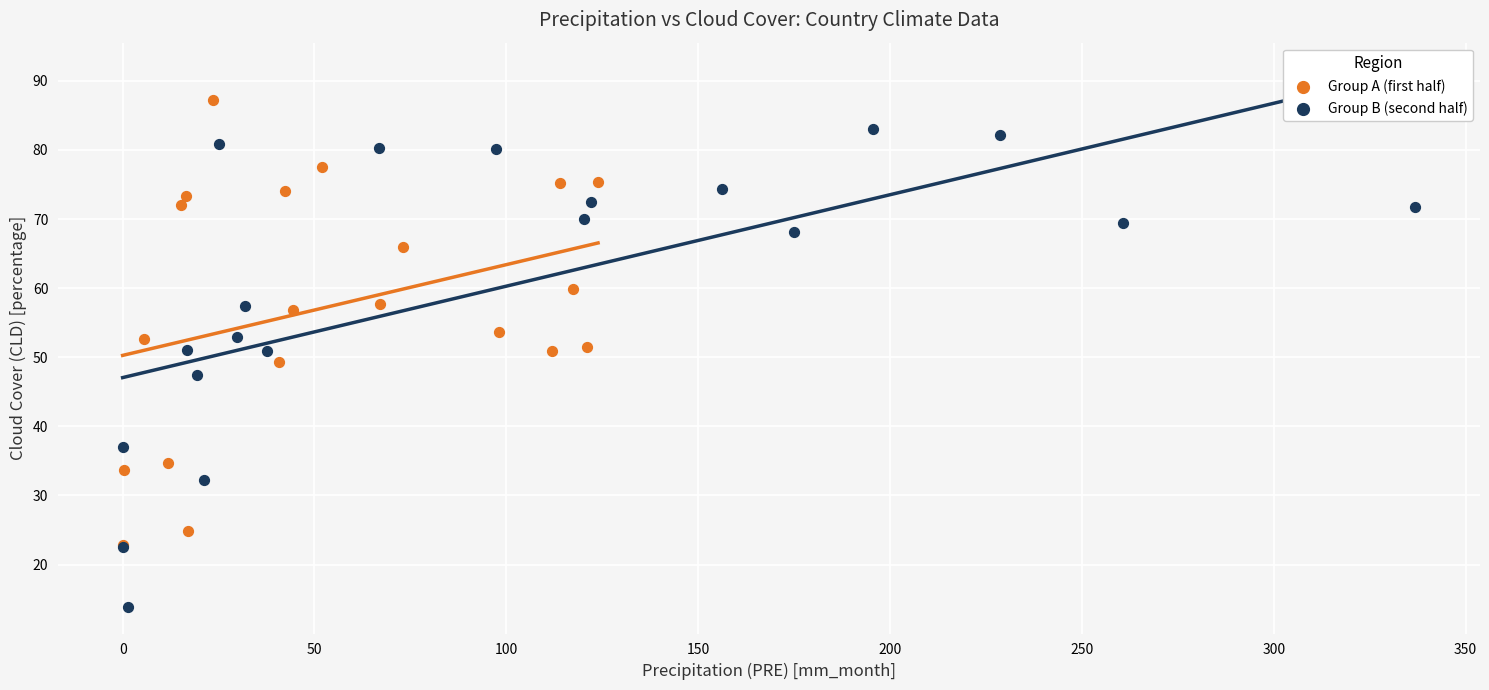

Which series contains the highest Y value?

Group A (first half)